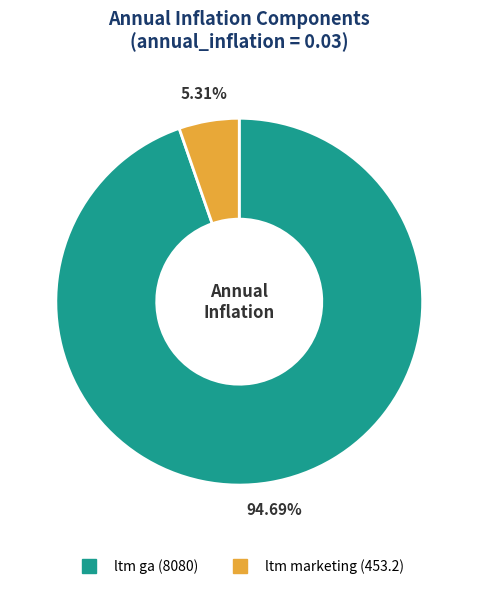

Which slice represents more than half of the pie?

ltm ga